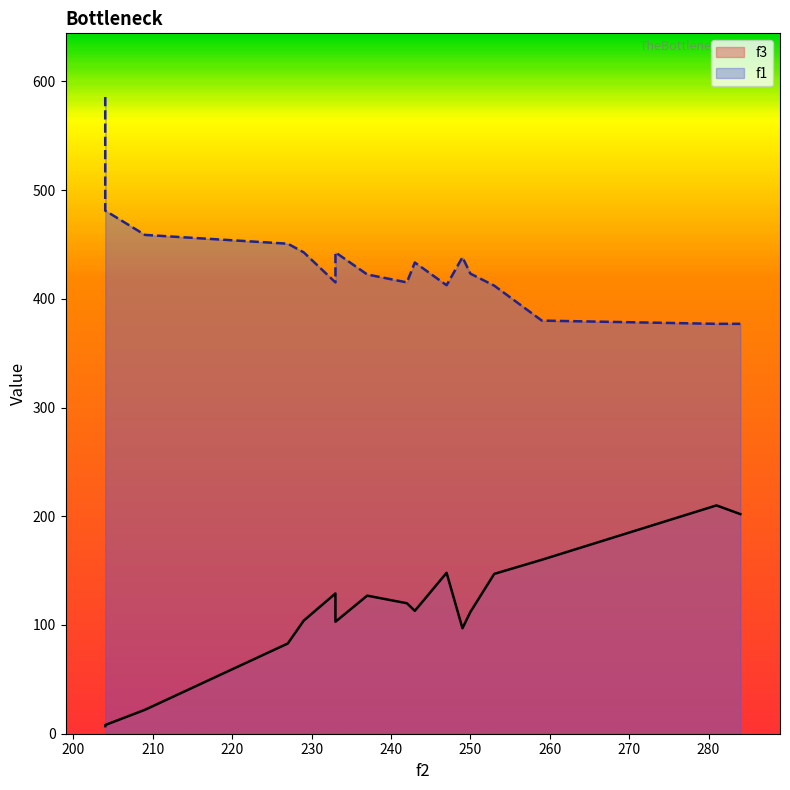

What is the difference between the f3 values at 247 and 233?

19.0